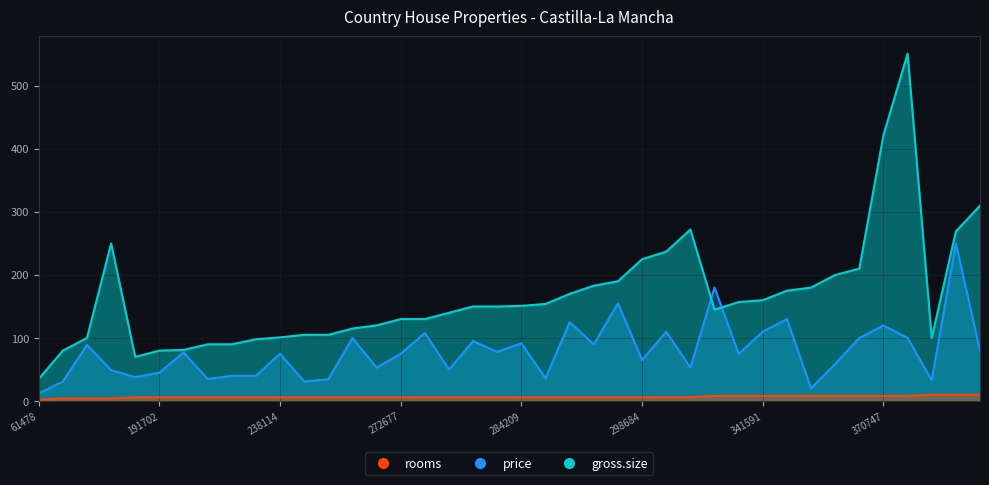

What is the difference between the maximum and minimum values in the price series?

238.0